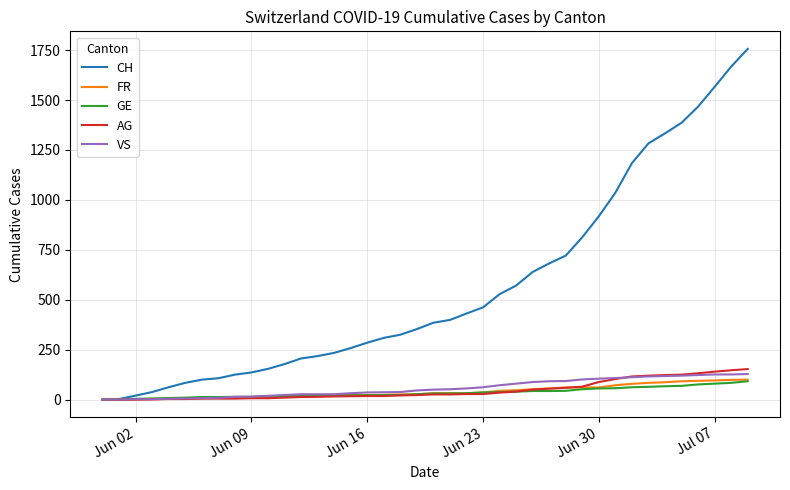

What is the difference between the maximum and minimum values in the CH series?

1756